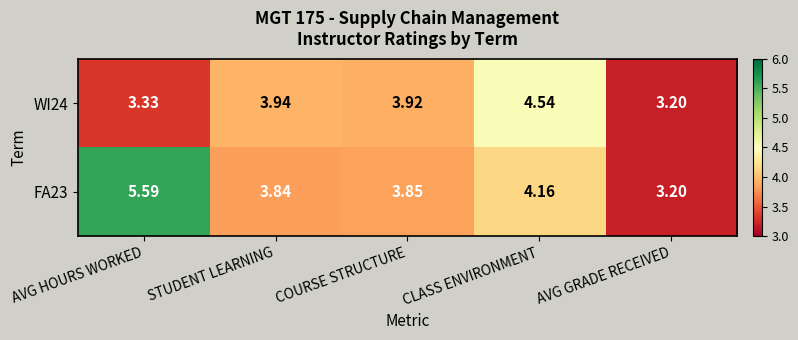

Rank the series by their maximum value, from lowest to highest.

WI24, FA23